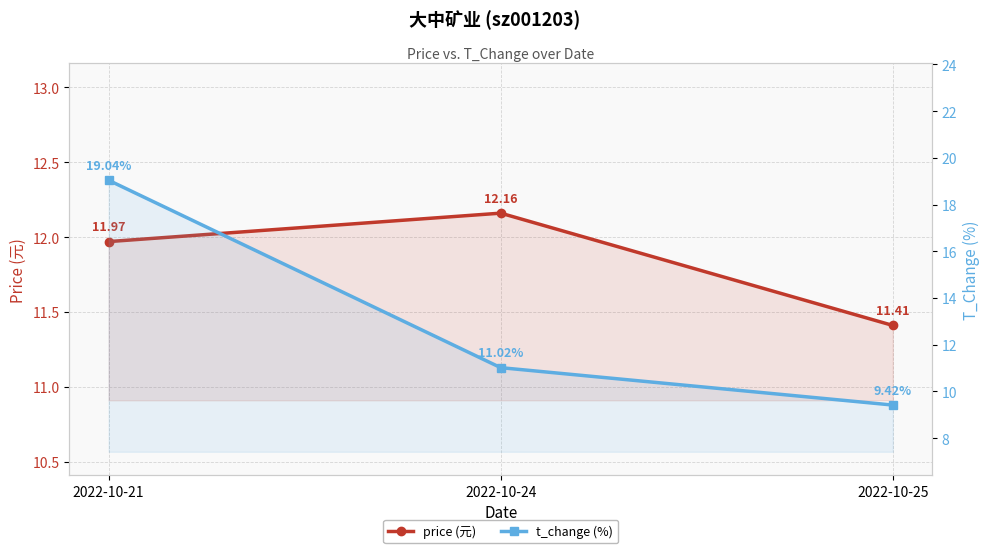

How many data points in t_change (%) are less than 11?

1